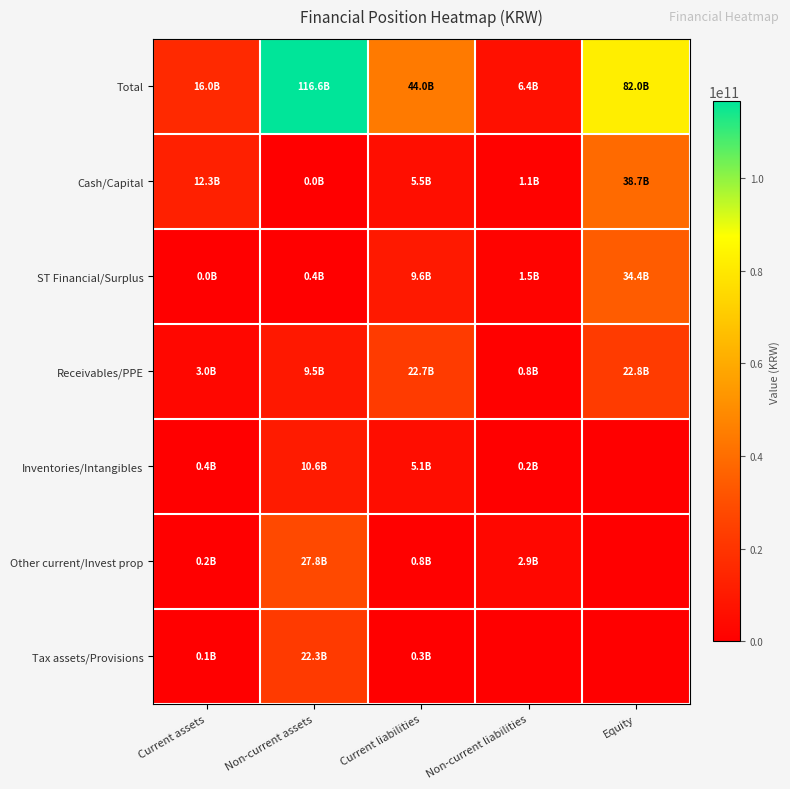

Reading left to right, list all the values displayed in this chart.

Total: Current assets=16036605183	Non-current assets=116575608269	Current liabilities=43965817528	Non-current liabilities=6423906953	Equity=81997950364
Cash/Capital: Current assets=12336936266	Non-current assets=6631069	Current liabilities=5472640774	Non-current liabilities=1098437590	Equity=38713112500
ST Financial/Surplus: Current assets=17671920	Non-current assets=384300646	Current liabilities=9578757800	Non-current liabilities=1500000000	Equity=34447122970
Receivables/PPE: Current assets=2974361615	Non-current assets=9460174852	Current liabilities=22688026362	Non-current liabilities=771726776	Equity=22763357424
Inventories/Intangibles: Current assets=428543144	Non-current assets=10579845074	Current liabilities=5105305000	Non-current liabilities=178855547	Equity=0
Other current/Invest prop: Current assets=204681683	Non-current assets=27845437839	Current liabilities=800415255	Non-current liabilities=2874887040	Equity=0
Tax assets/Provisions: Current assets=74410555	Non-current assets=22274626906	Current liabilities=320672337	Non-current liabilities=0	Equity=0